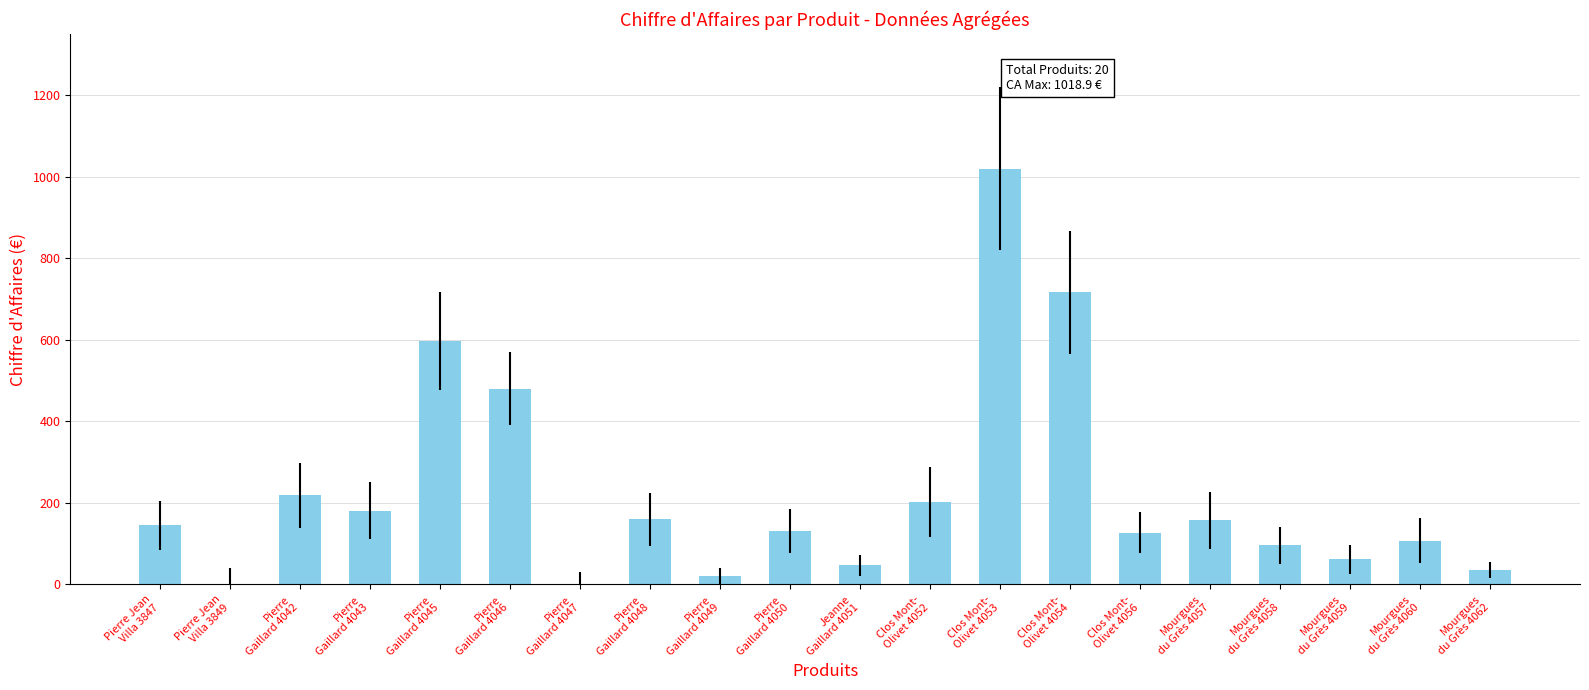

What is the sum of all values?

4496.0